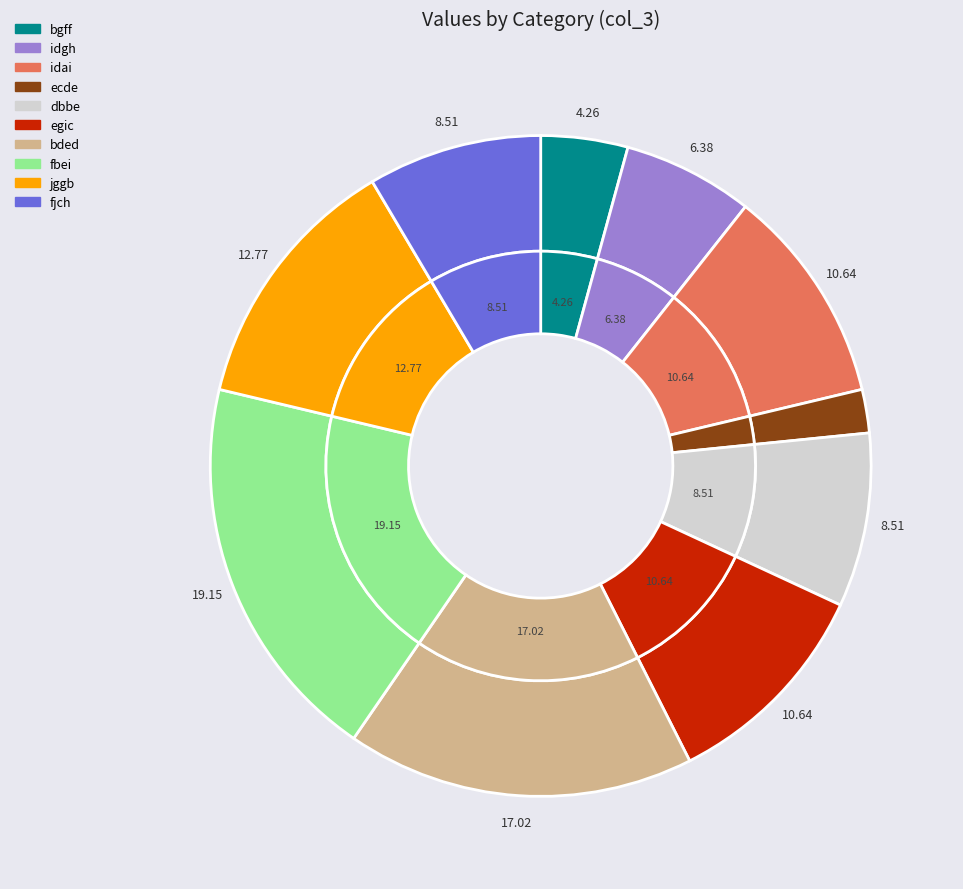

What is the ratio of the value at fjch to the value at egic?

0.8